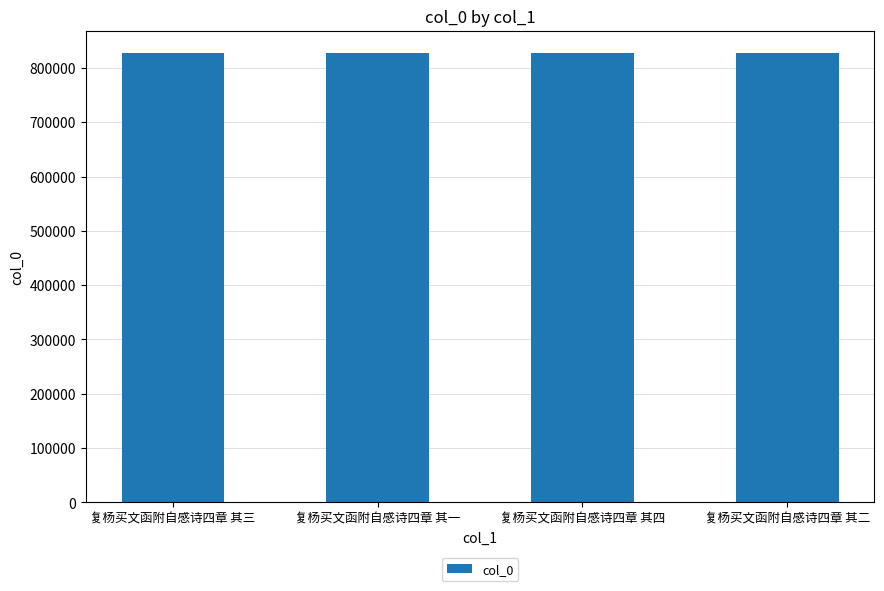

What is the ratio of the value at 复杨买文函附自感诗四章 其一 to the value at 复杨买文函附自感诗四章 其二?

1.0